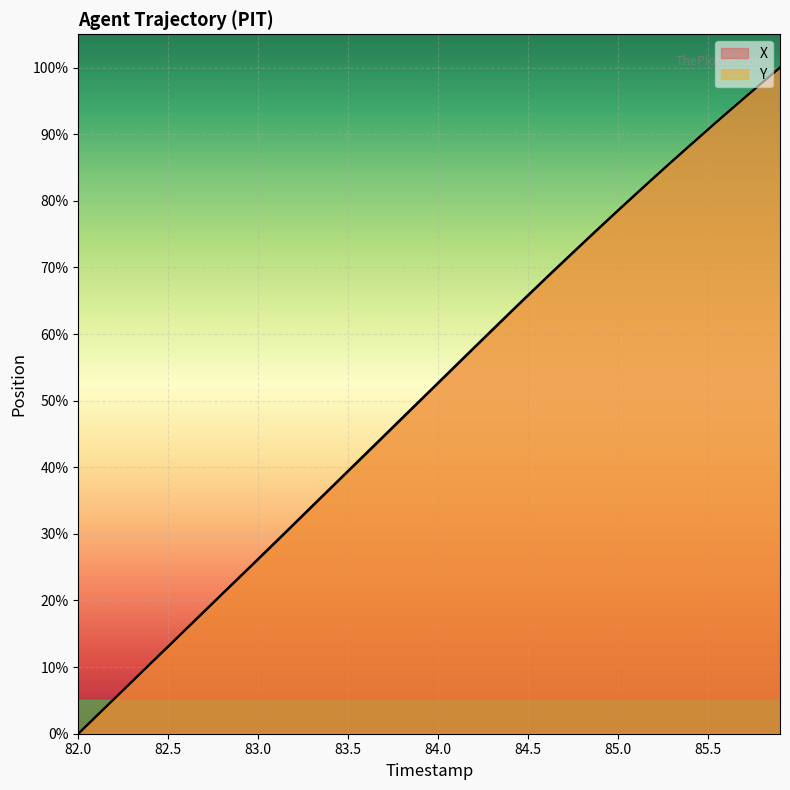

At which category is the sum across all series the highest?

85.9